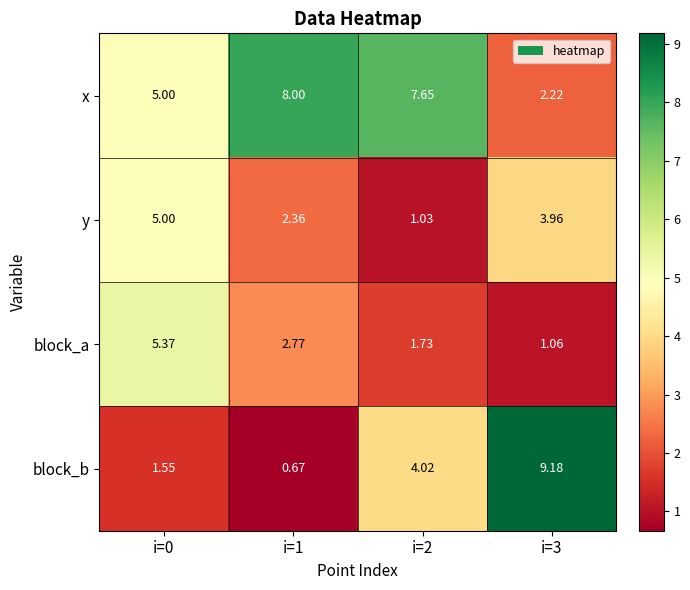

Between i=1 and i=3, which series saw the biggest shift?

block_b